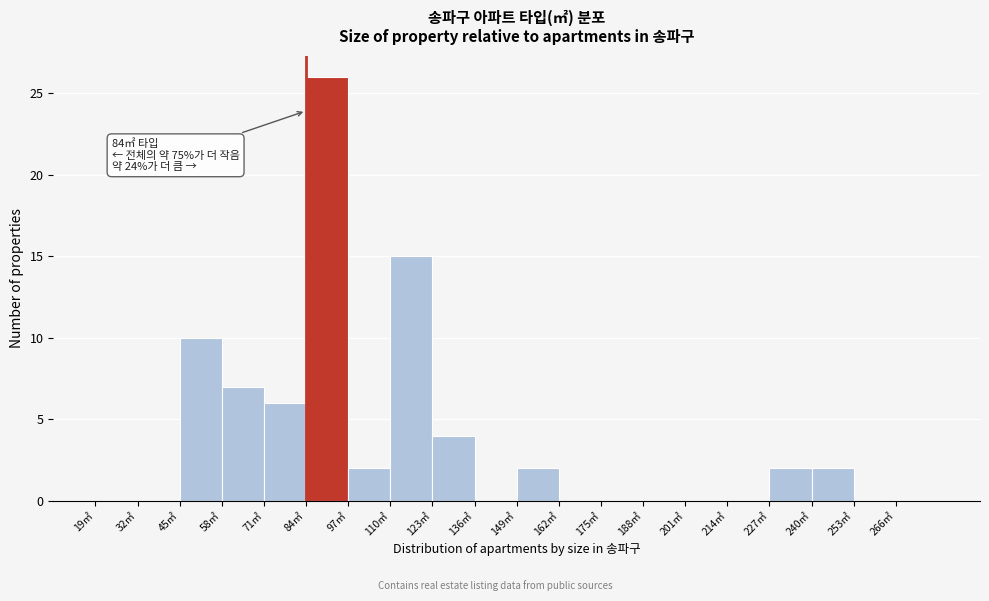

Over which range of the x-axis is the bar tallest?

84 to 97